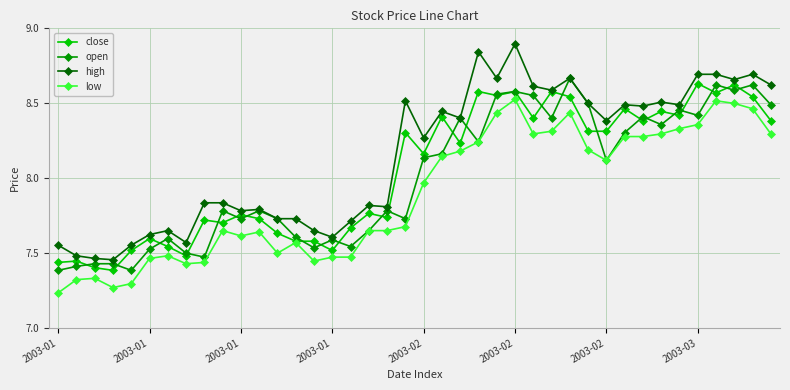

Rank the series by their maximum value, from lowest to highest.

low, close, open, high